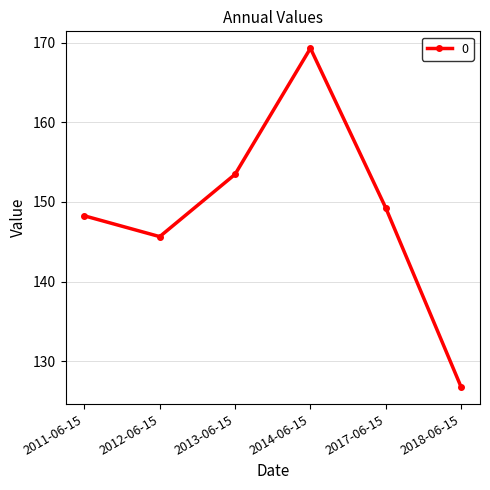

Where is the data nearest to the value 148?

2011-06-15